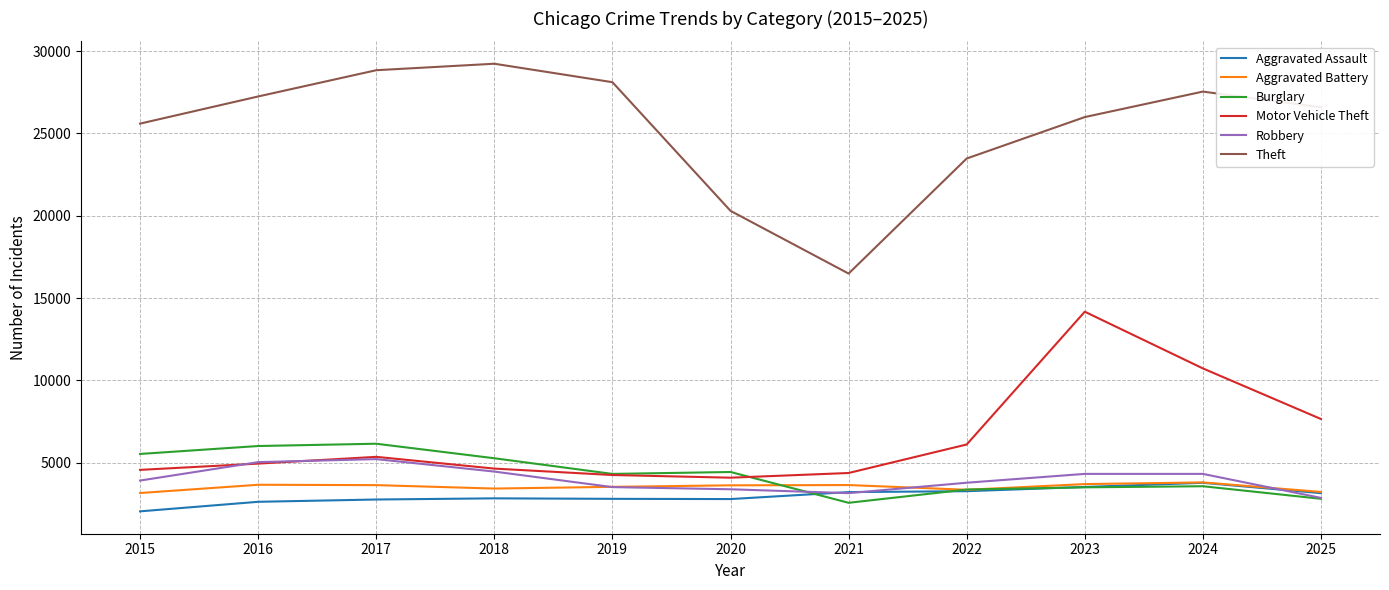

Between 2021 and 2023, which series saw the biggest shift?

Motor Vehicle Theft